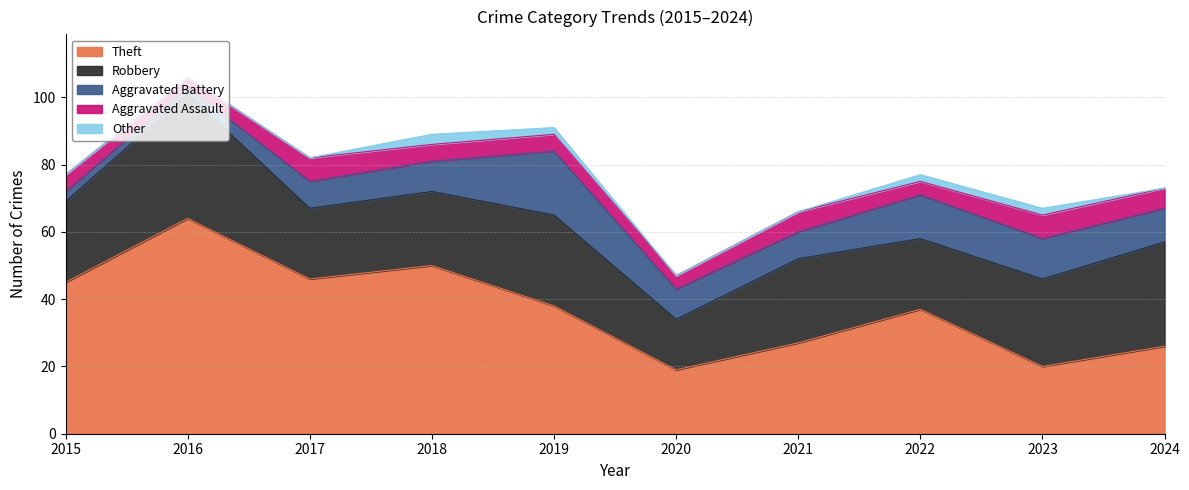

At how many categories does at least one series exceed 5?

10